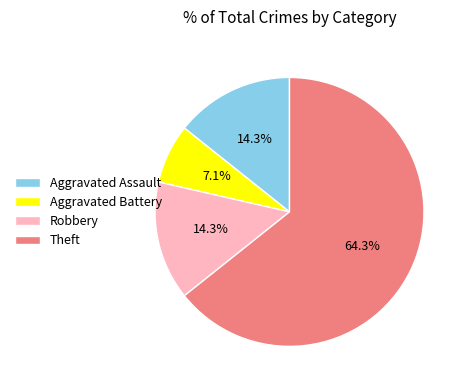

How many segments does this pie chart have?

4